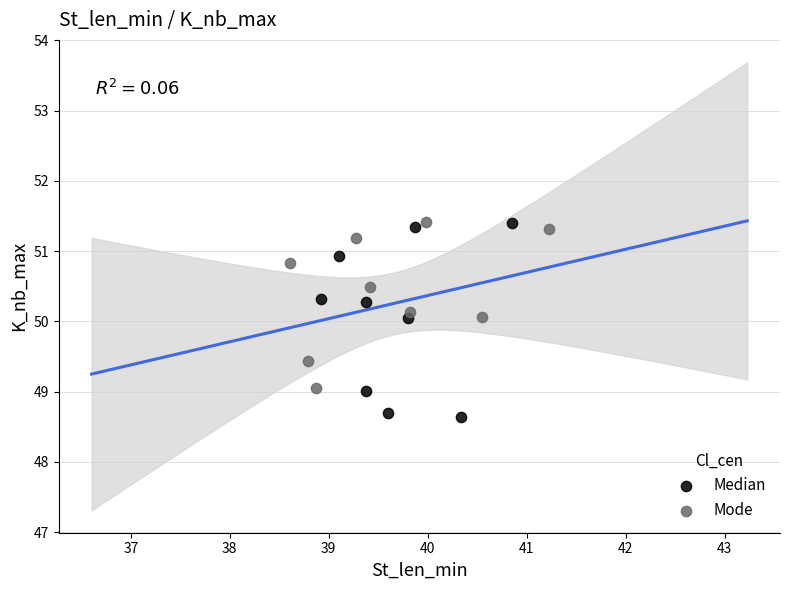

Which series contains the lowest Y value?

Median